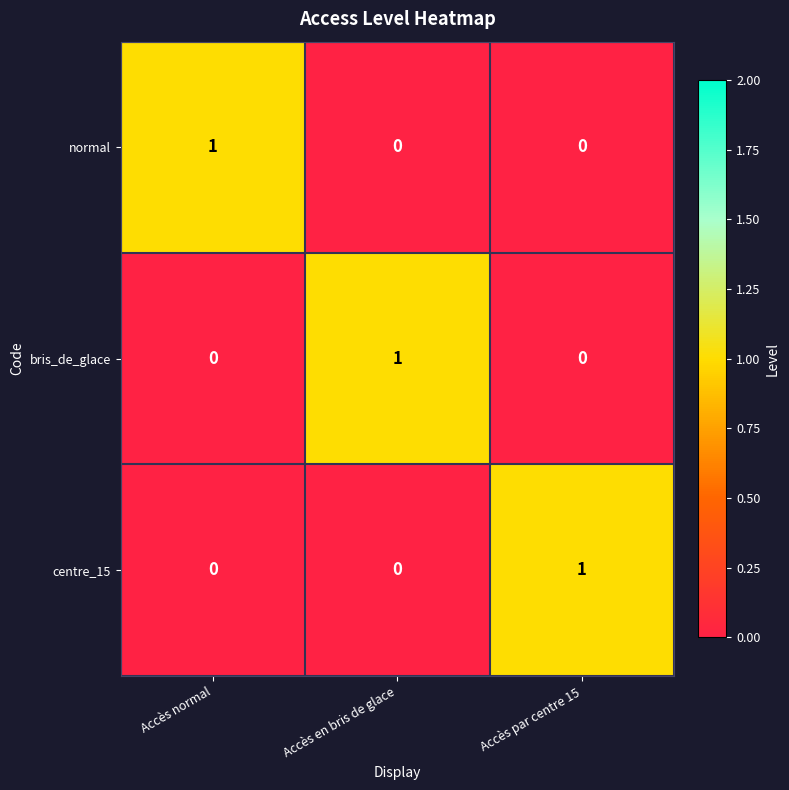

How many categories are shown in the chart?

3